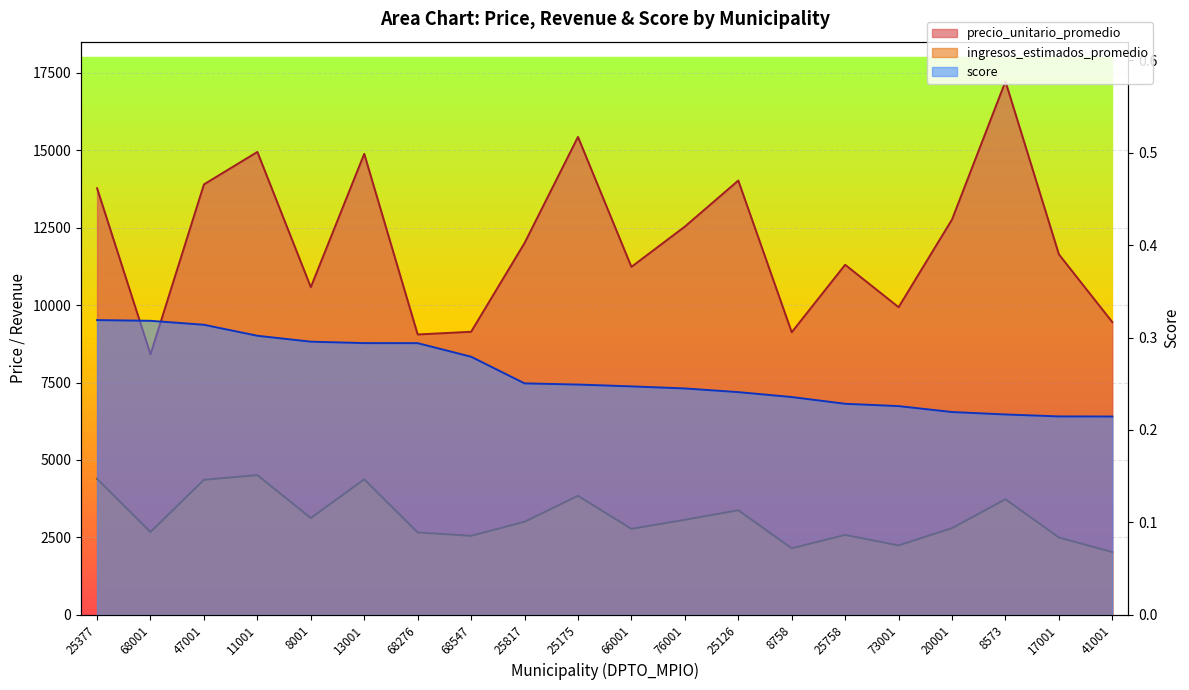

What is the sum of all score values?

5.2